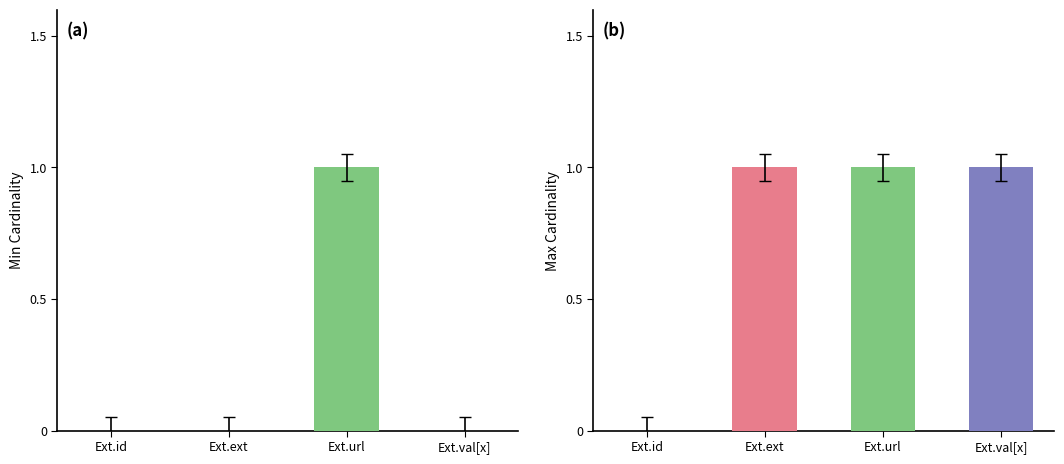

Between Extension.id and Extension.extension, which series saw the biggest shift?

Max